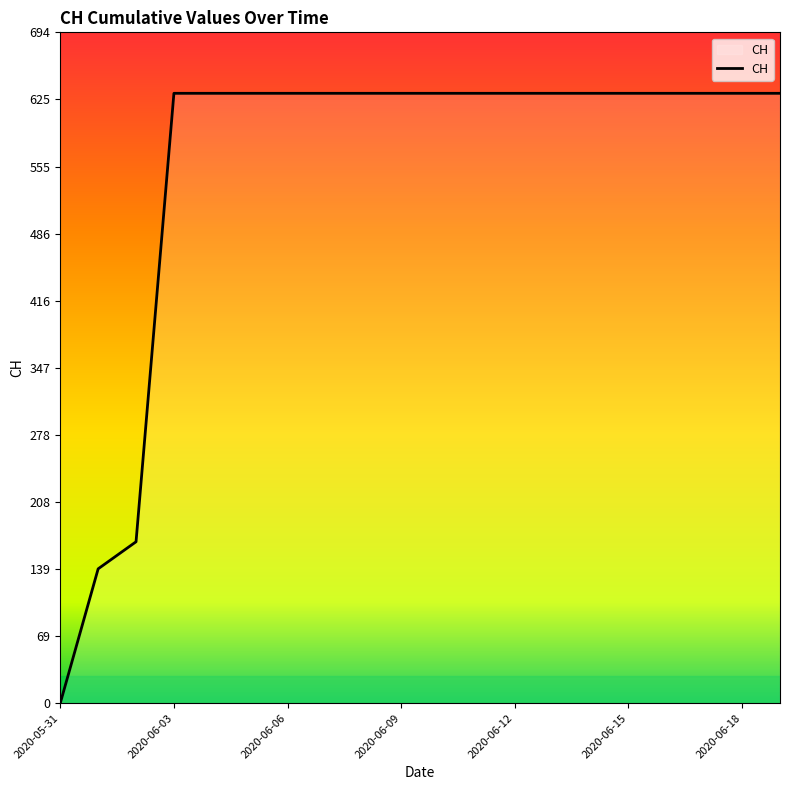

What is the greatest value displayed?

631